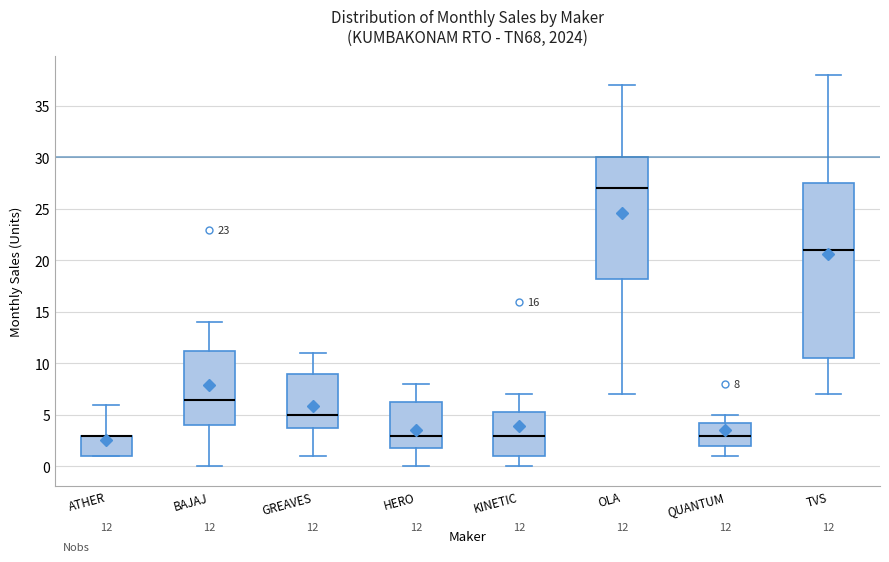

Which box is the tallest, from its lower edge to its upper edge?

TVS